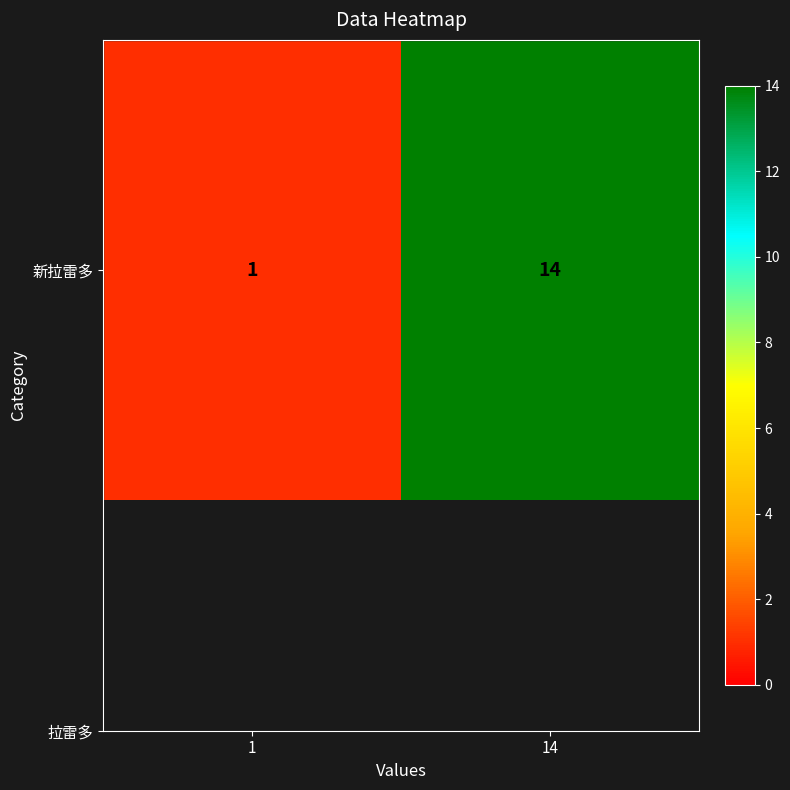

Is it true that the value at 1 is 0?

False